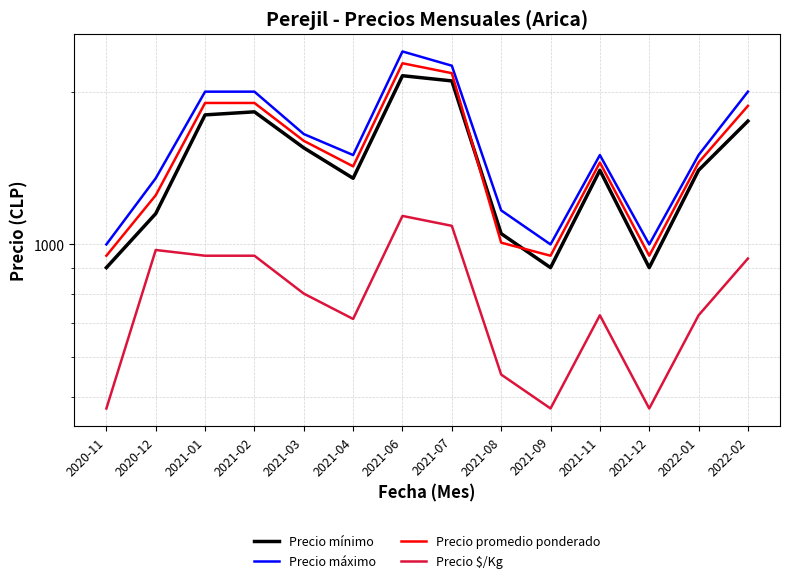

Between 2021-02 and 2021-08, which series saw the biggest shift?

Precio promedio ponderado